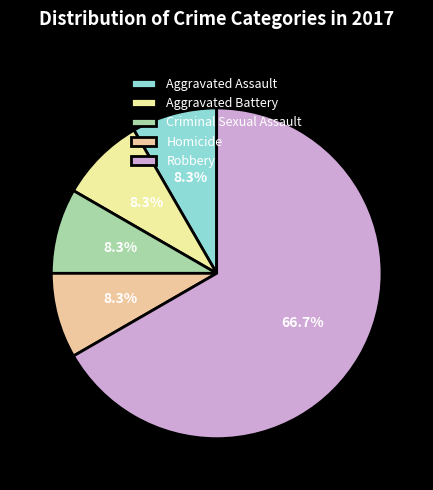

What is the ratio of the value at Robbery to the value at Aggravated Battery?

8.0